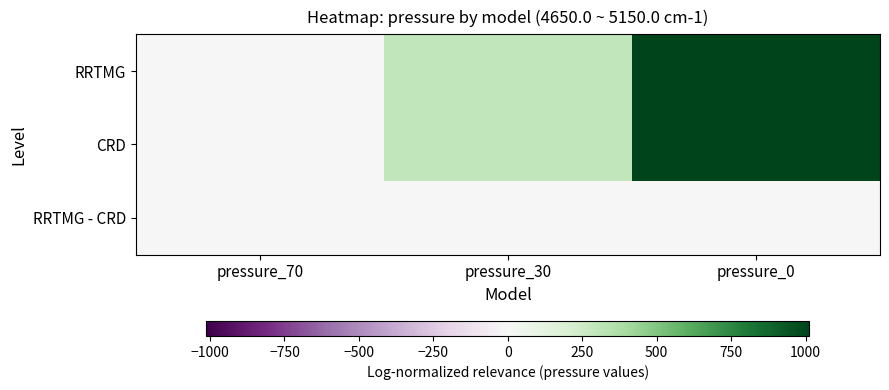

What is the greatest value displayed?

1013.0